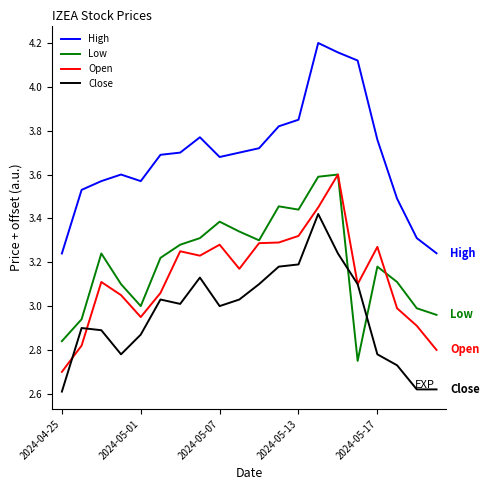

True or false: Open and High intersect in this chart.

False